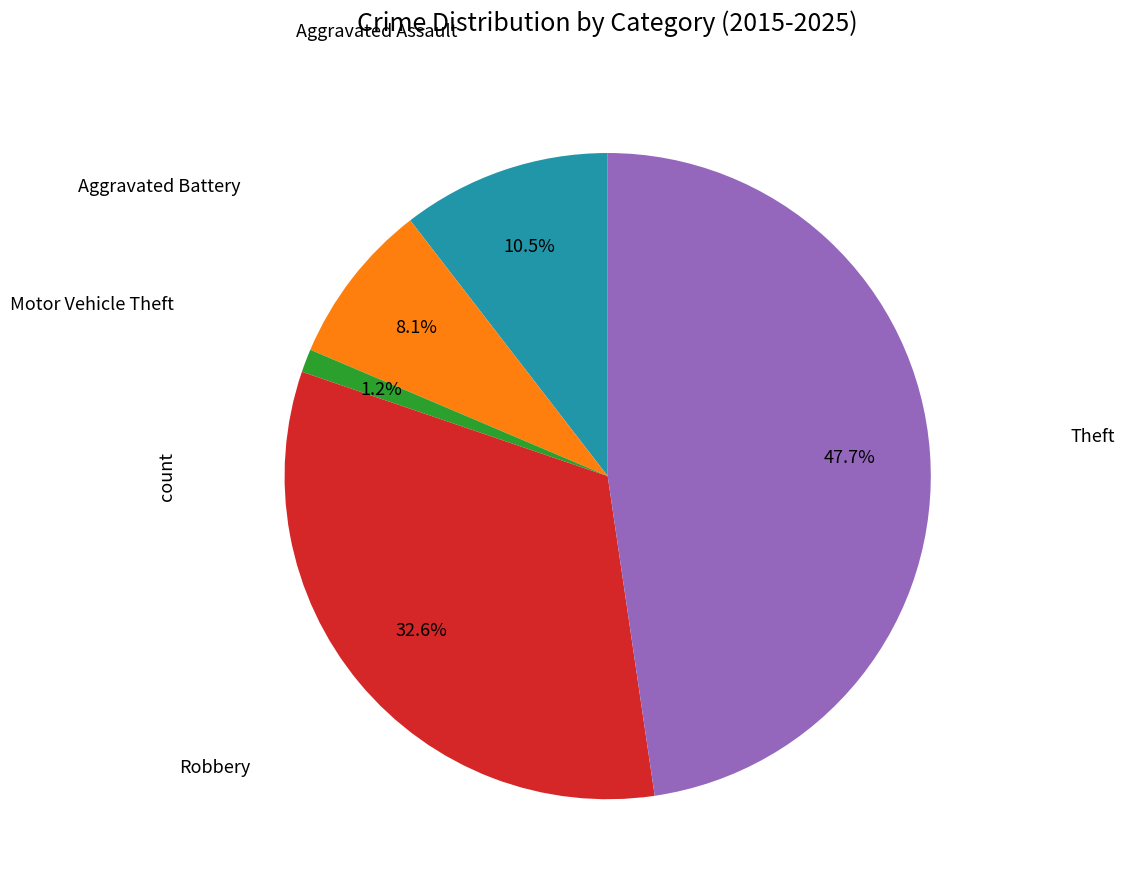

Count the number of slices in the pie.

5